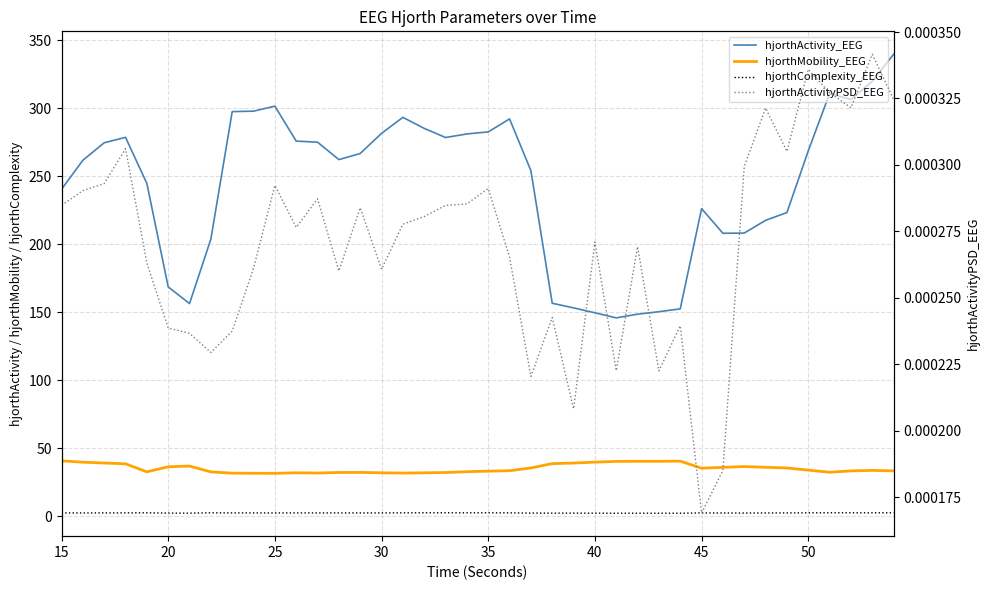

What is the sum of all hjorthActivity_EEG values?

9741.5